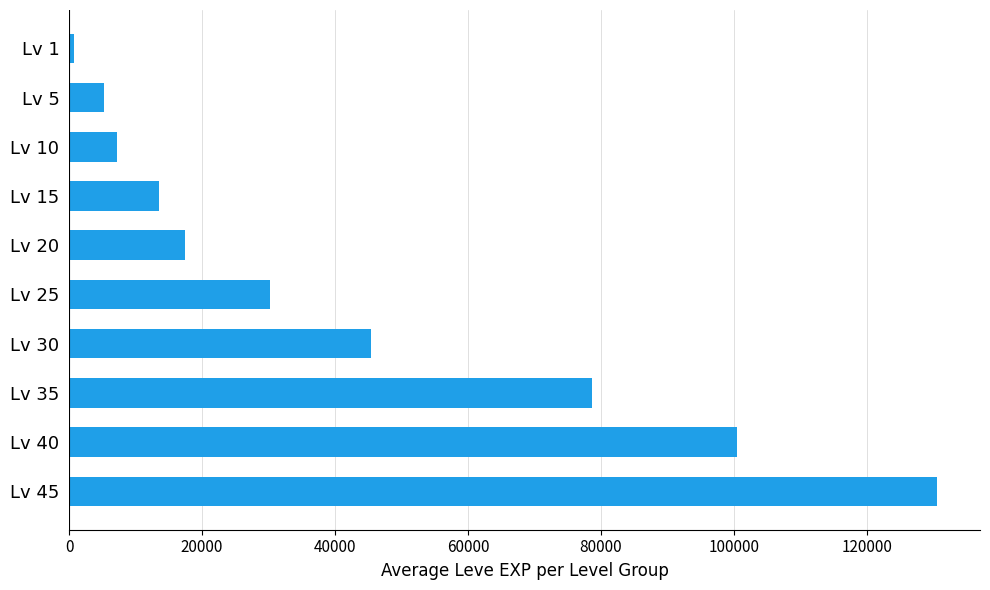

Is it true that the value at Lv 15 is 17778?

False